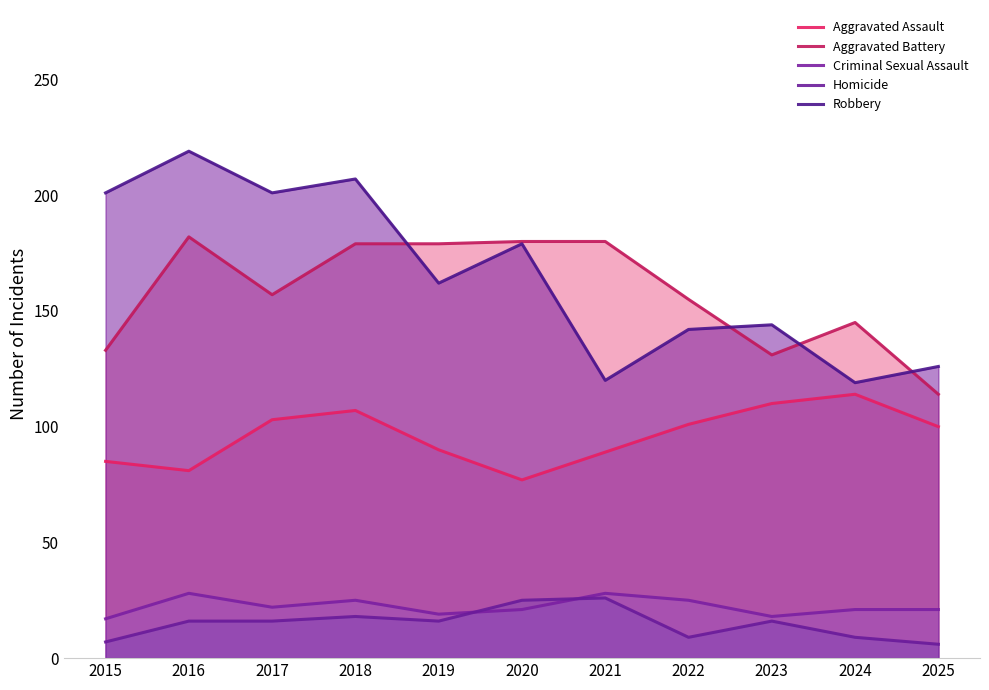

How many lines are shown in the chart?

5